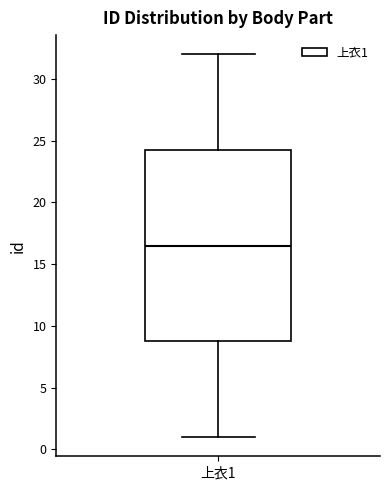

Transcribe this box plot: give where the median line is, the range the box spans, and where the two whiskers end, as read against the y-axis. The values are not printed on the chart, so give them approximately, as read against the axis.

median 16.5, box 9.0 to 24.5, whiskers 1.0 to 32.0